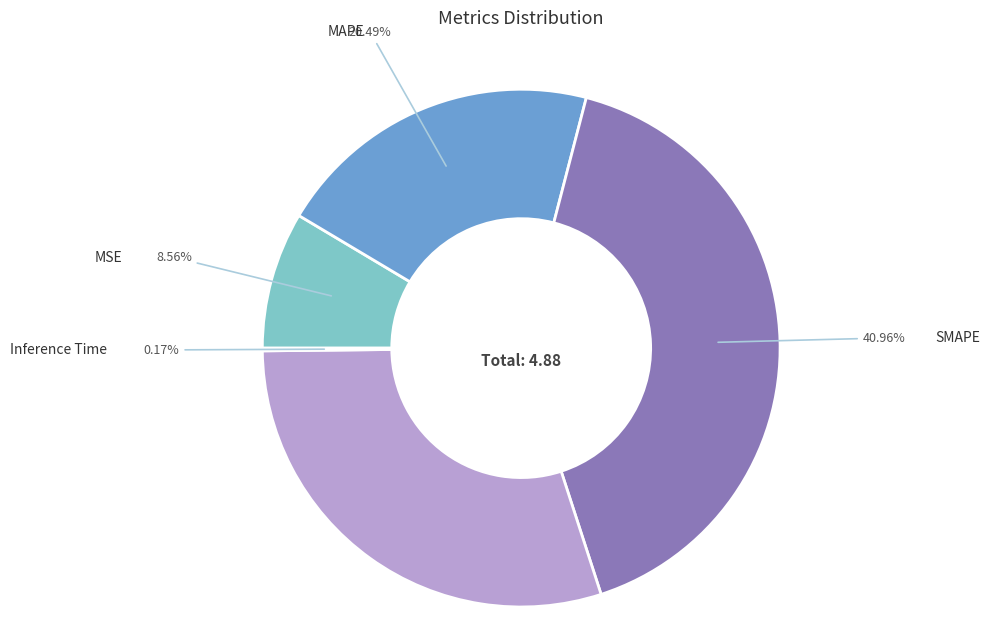

Is there a majority slice in this chart?

No